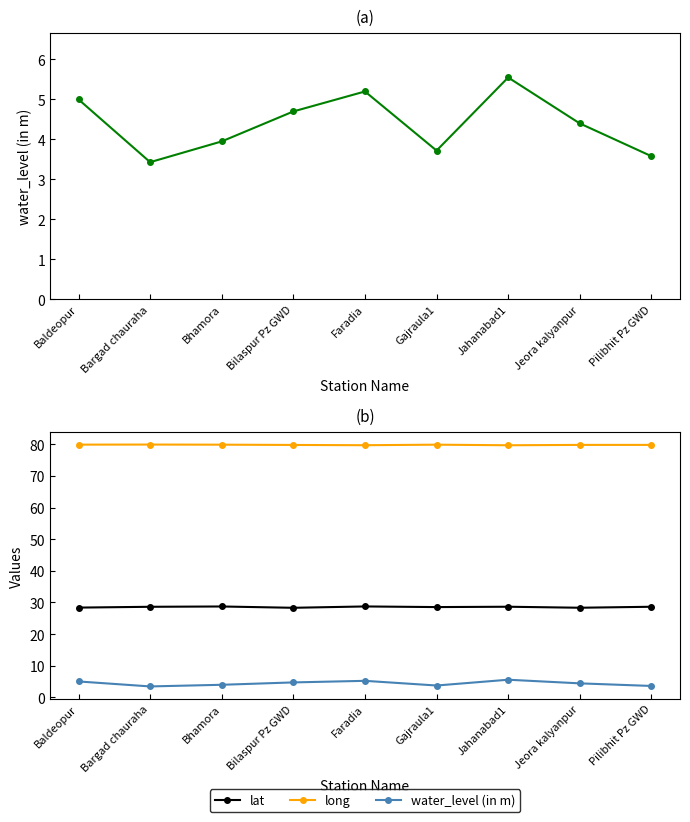

Rank the categories by water_level (in m) value from highest to lowest.

Jahanabad1, Faradia, Baldeopur, Bilaspur Pz GWD, Jeora kalyanpur, Bhamora, Gajraula1, Pilibhit Pz GWD, Bargad chauraha